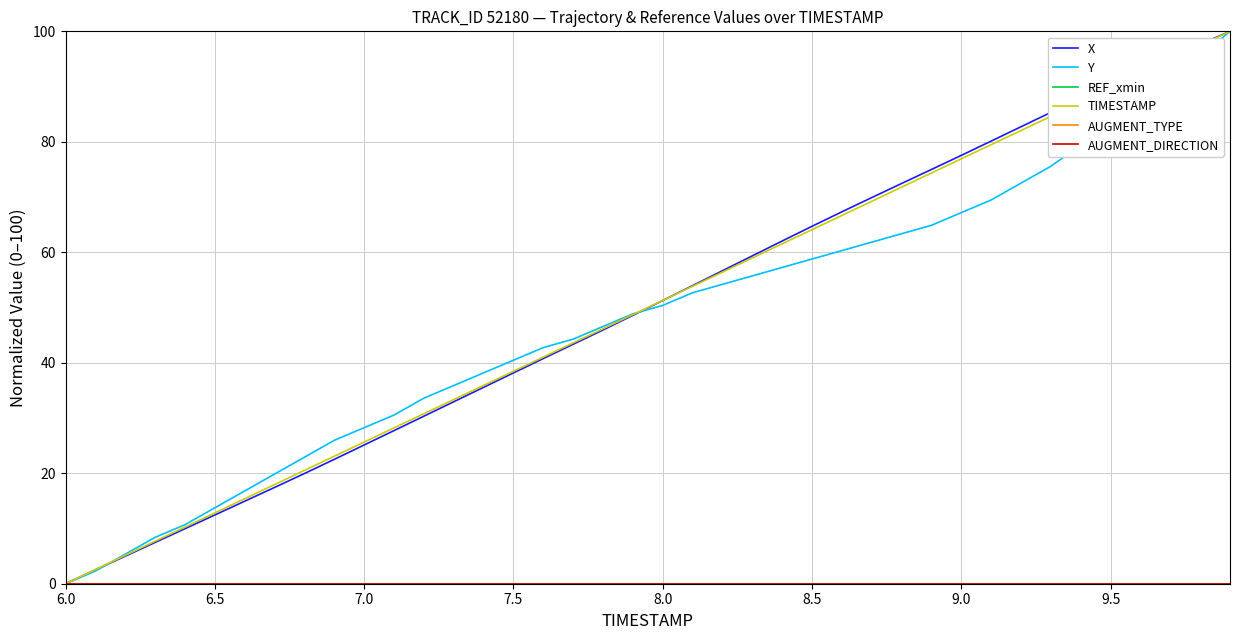

What is the value of the Y point at the 13th from the left?

33.6